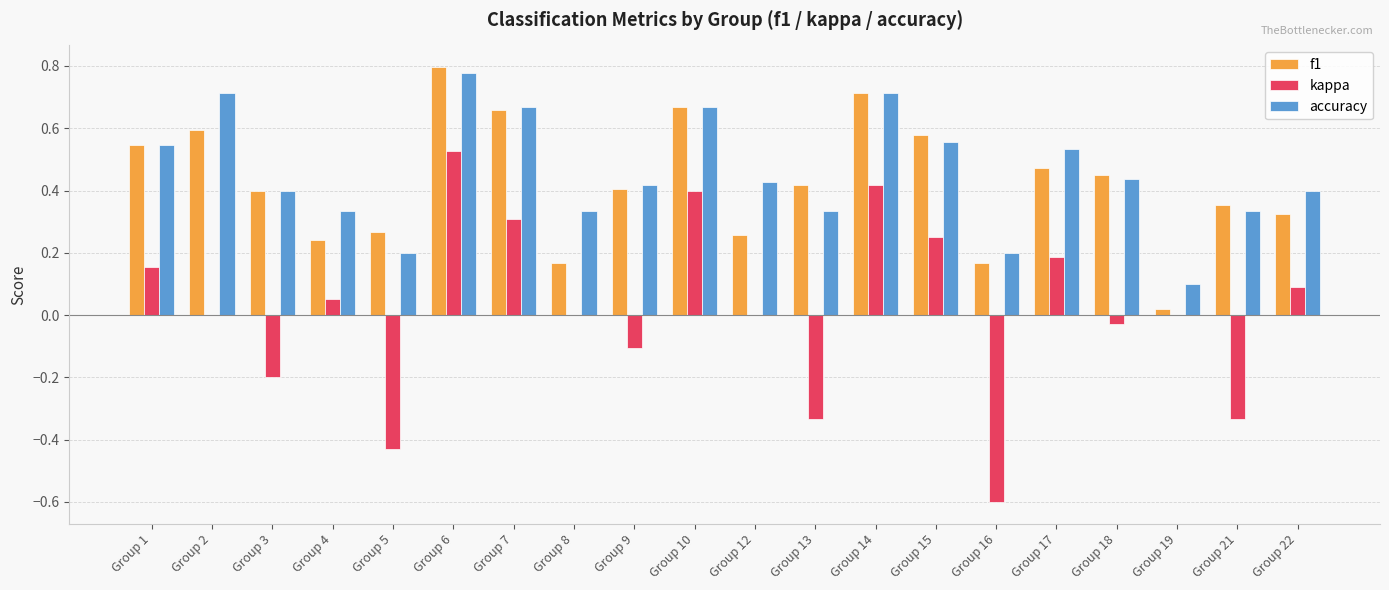

True or false: accuracy has a value of 0.2 at Group 16.

True